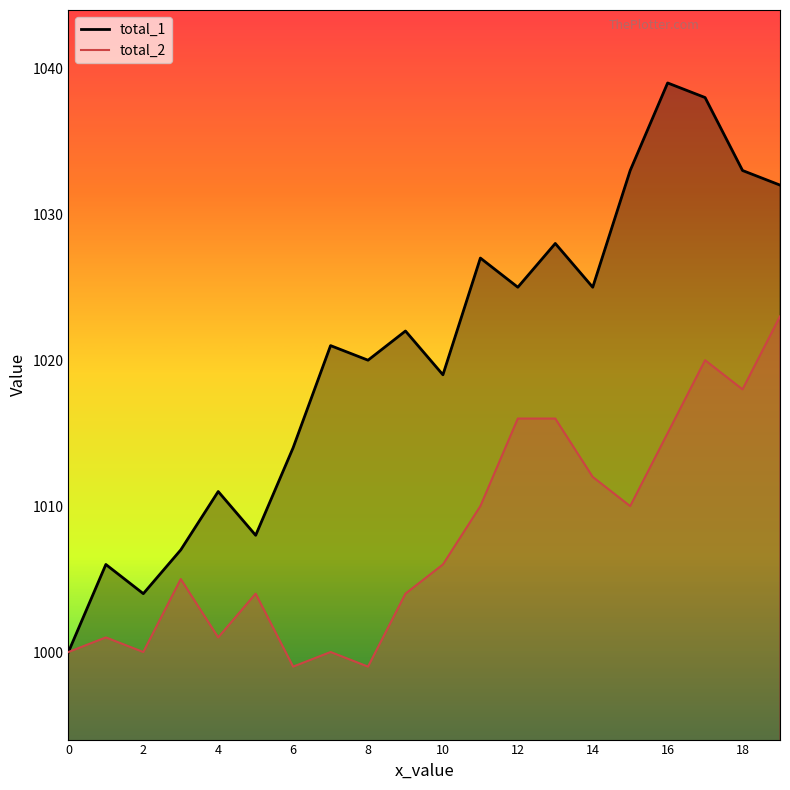

What is the maximum value shown in the chart?

1039